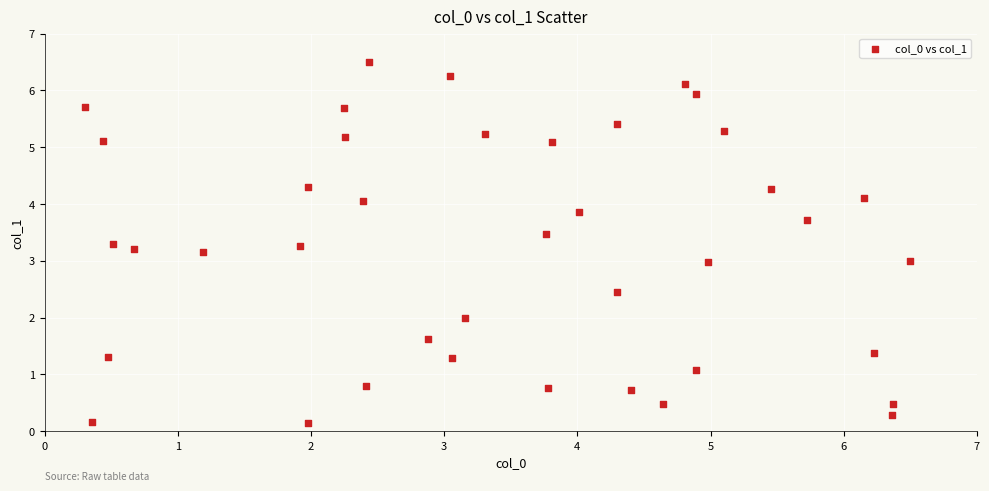

What is the range of X values (max minus min)?

6.2